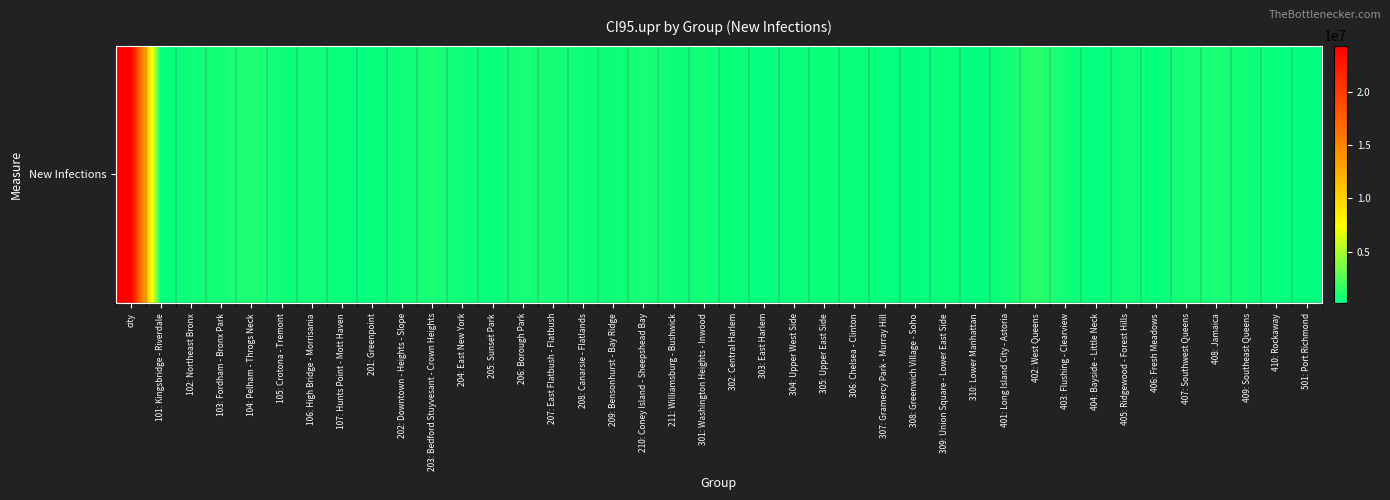

Which category has the lowest value across all series?

310: Lower Manhattan